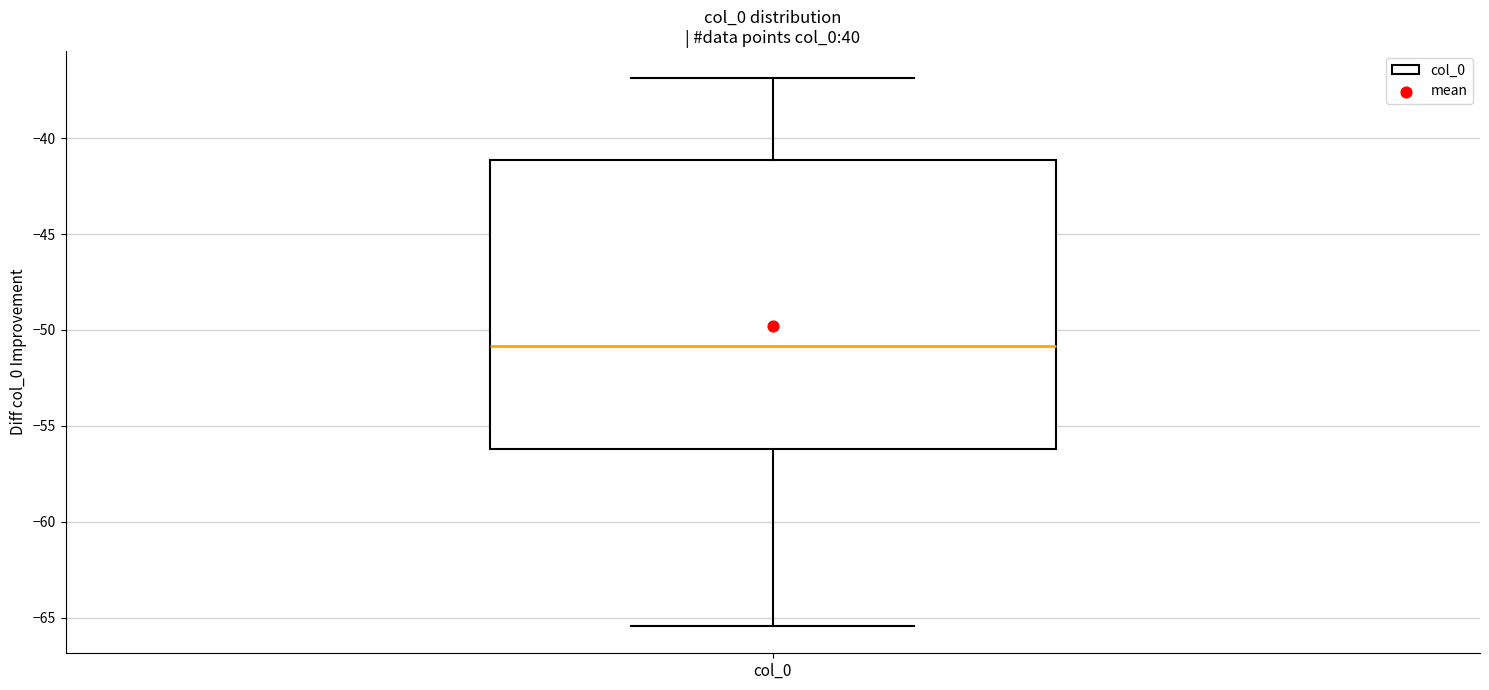

Transcribe this box plot: give where the median line is, the range the box spans, and where the two whiskers end, as read against the y-axis. The values are not printed on the chart, so give them approximately, as read against the axis.

median -51.0, box -56.0 to -41.0, whiskers -65.5 to -37.0